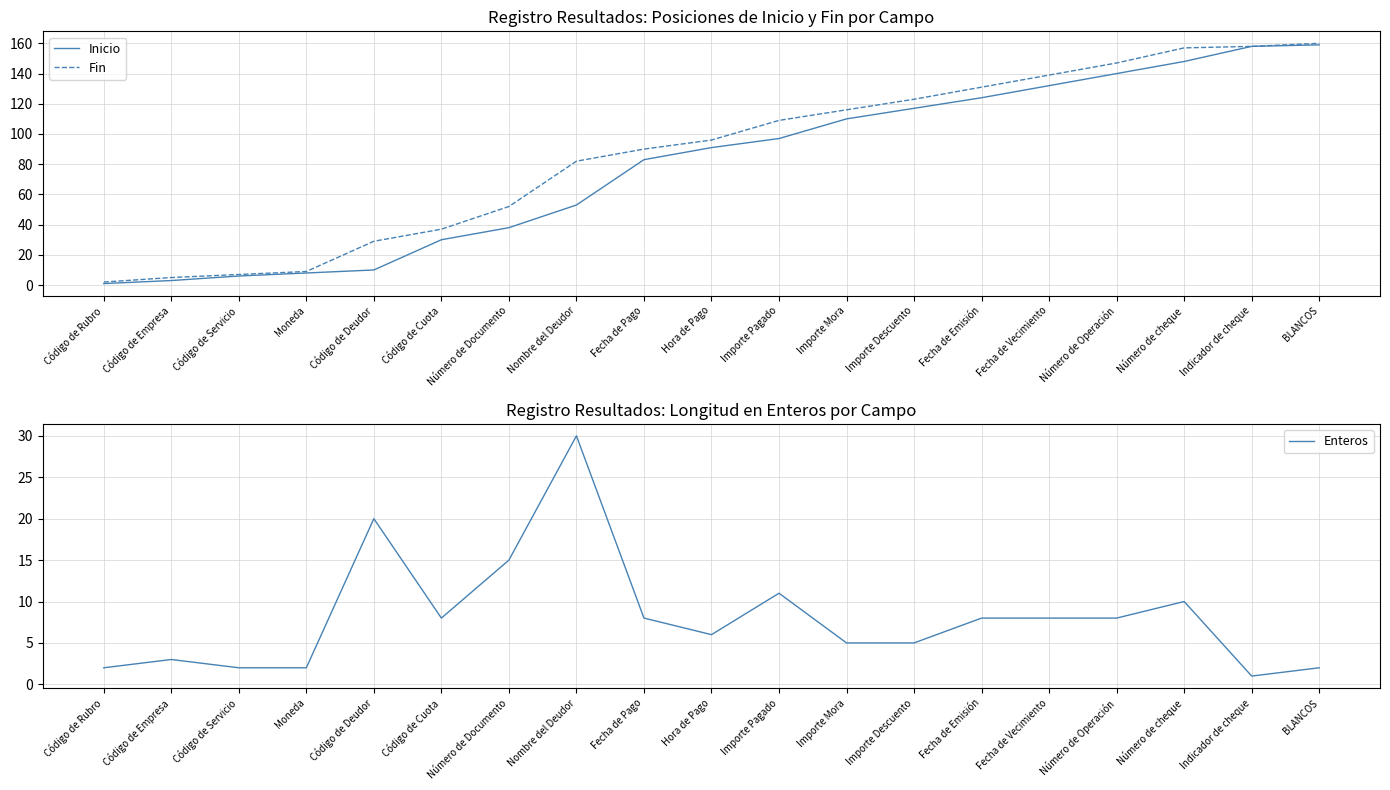

Reading right to left, list all the values displayed in this chart.

Inicio: 159	158	148	140	132	124	117	110	97	91	83	53	38	30	10	8	6	3	1
Fin: 160	158	157	147	139	131	123	116	109	96	90	82	52	37	29	9	7	5	2
Enteros: 2	1	10	8	8	8	5	5	11	6	8	30	15	8	20	2	2	3	2